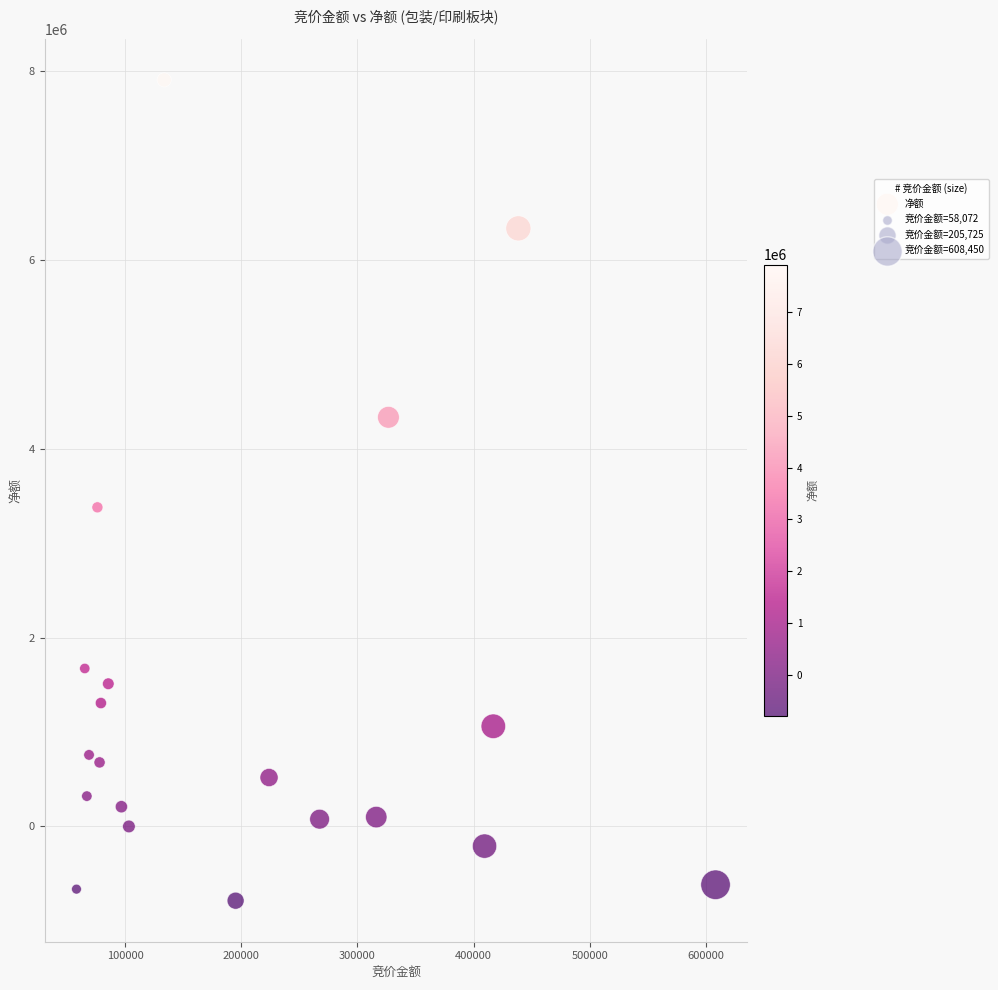

What Y value in the scatter plot is closest to 3561966?

3381342